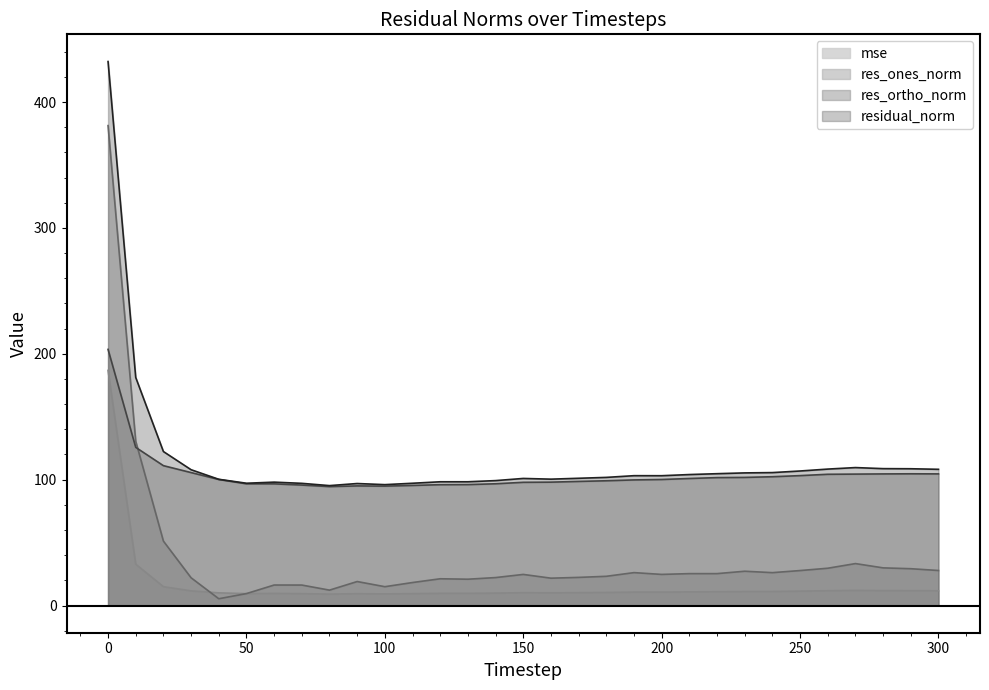

List the series in order of their peak value, highest first.

residual_norm, res_ones_norm, res_ortho_norm, mse